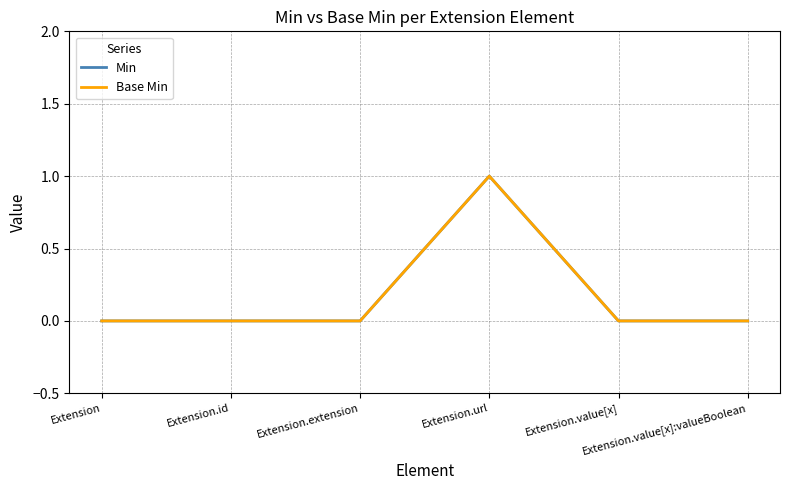

Is this an area chart (filled region under the line)?

No